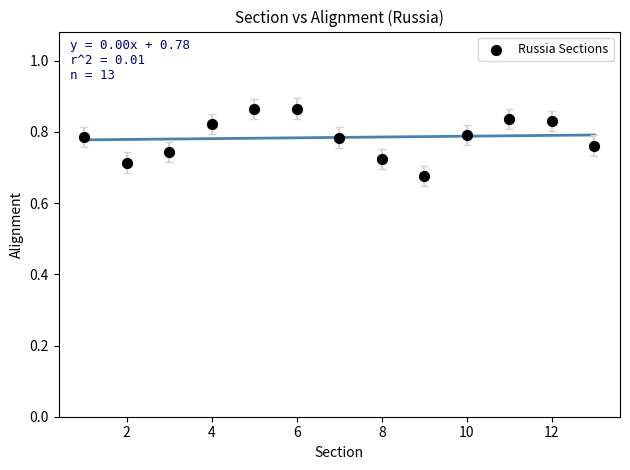

What is the range of X values (max minus min)?

12.0